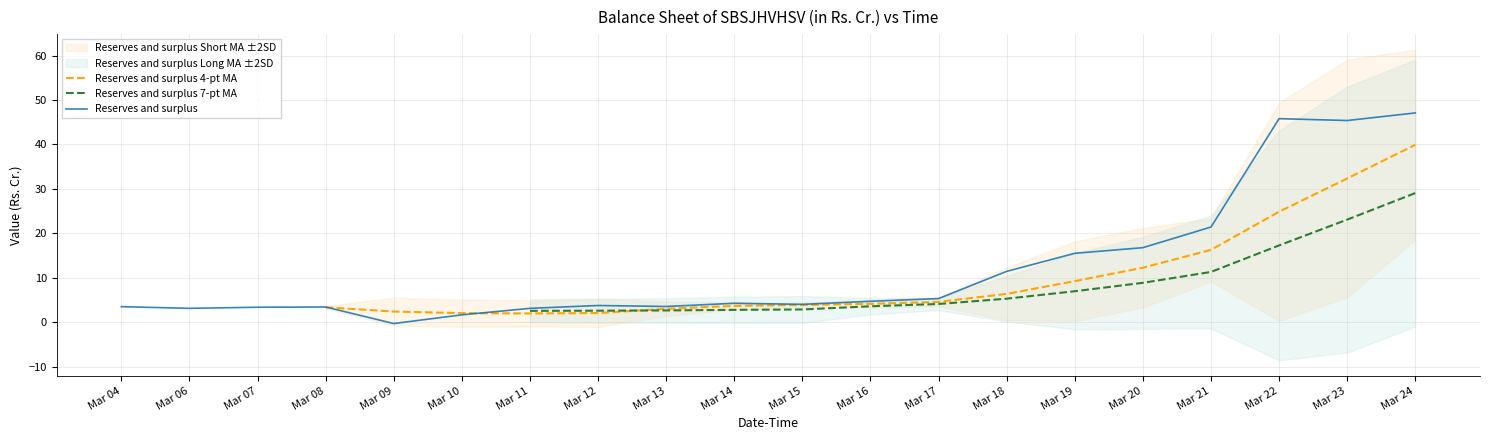

Which series has the largest total across all categories?

Reserves and surplus